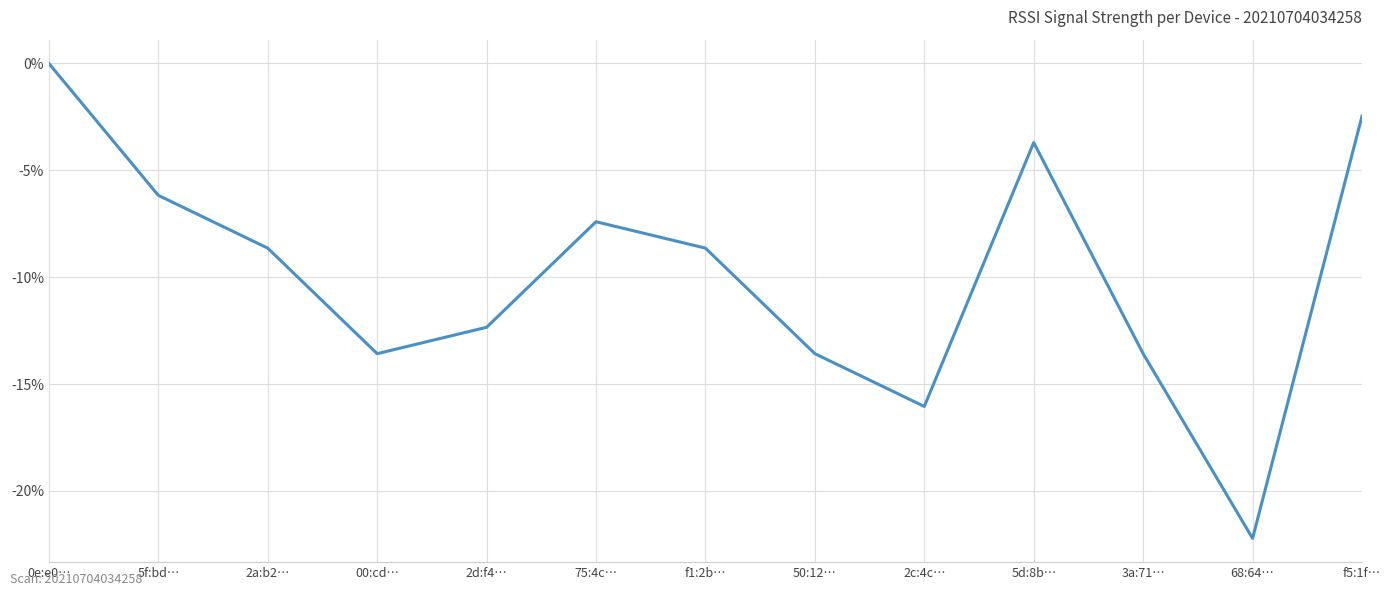

Reading right to left, list all the values displayed in this chart.

-2.5	-22.2	-13.6	-3.7	-16.0	-13.6	-8.6	-7.4	-12.3	-13.6	-8.6	-6.2	0.0